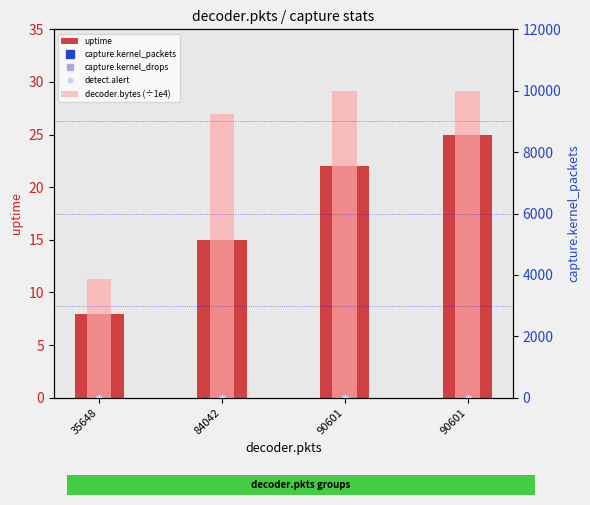

What is the highest value of the uptime series?

25.0